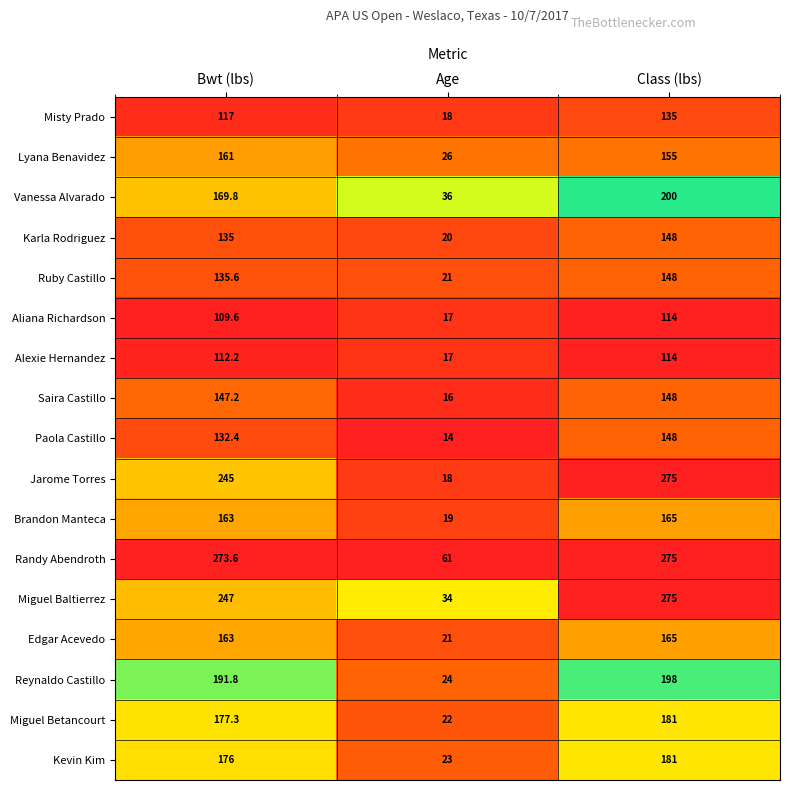

What is the difference between the second highest and minimum values in the Aliana Richardson series?

92.6